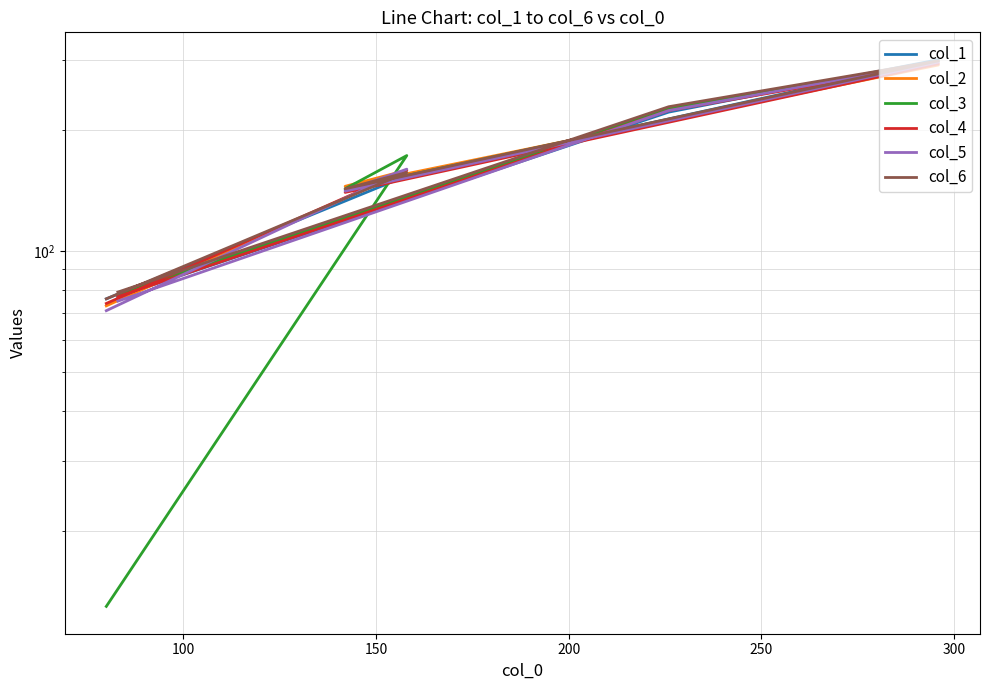

Reading left to right, what are all the values shown in this chart?

col_1: 76	154	142	300	222	77
col_2: 73	159	145	291	227	78
col_3: 13	173	143	297	226	78
col_4: 74	159	140	293	224	77
col_5: 71	160	141	296	224	75
col_6: 76	157	143	298	229	79